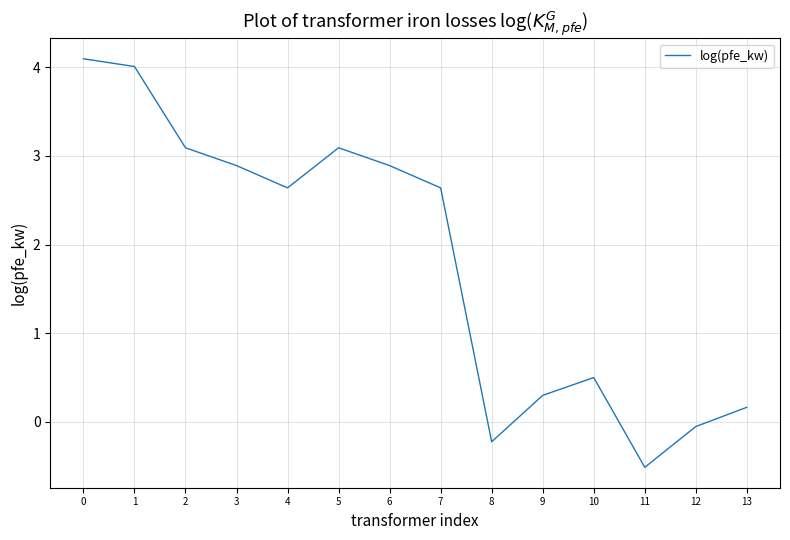

What is the maximum value shown in the chart?

4.1